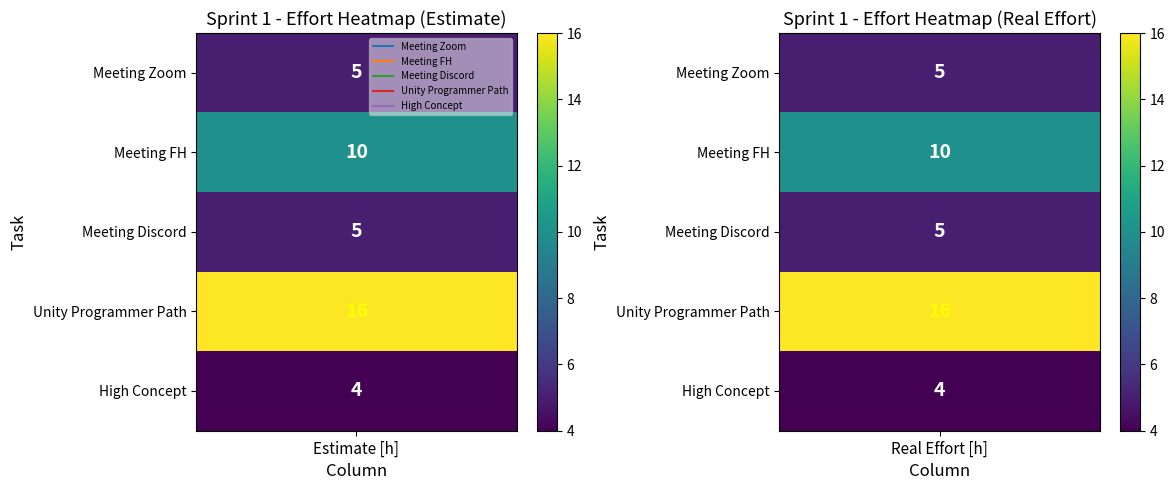

How many data points does each series have?

2